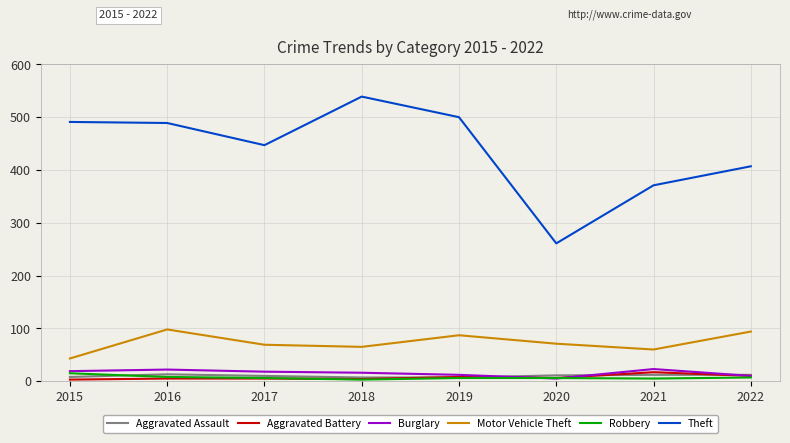

At which label does Motor Vehicle Theft reach its minimum?

2015